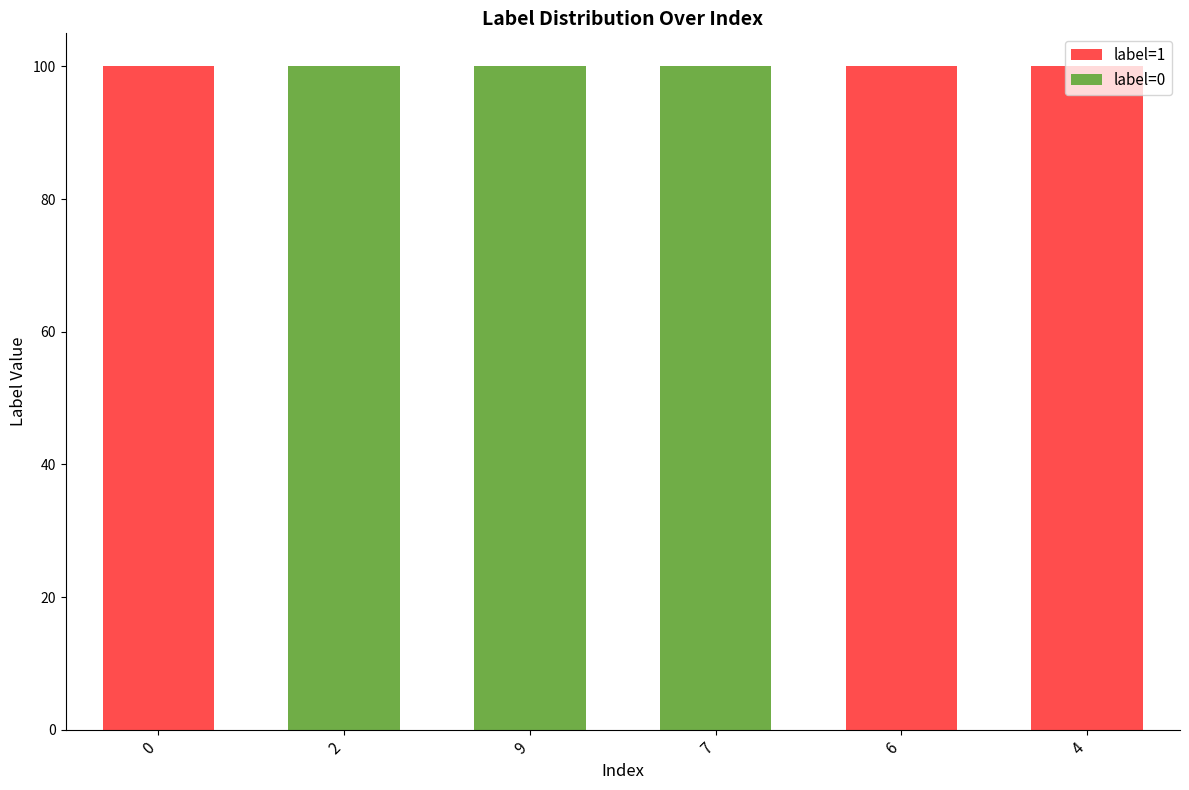

Count the number of data series in this chart.

2